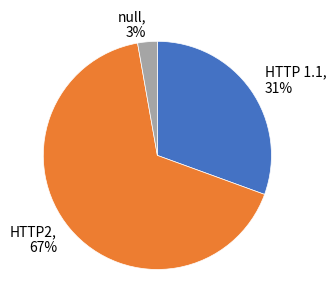

To the nearest percent, what percentage of the pie is HTTP 1.1?

31%